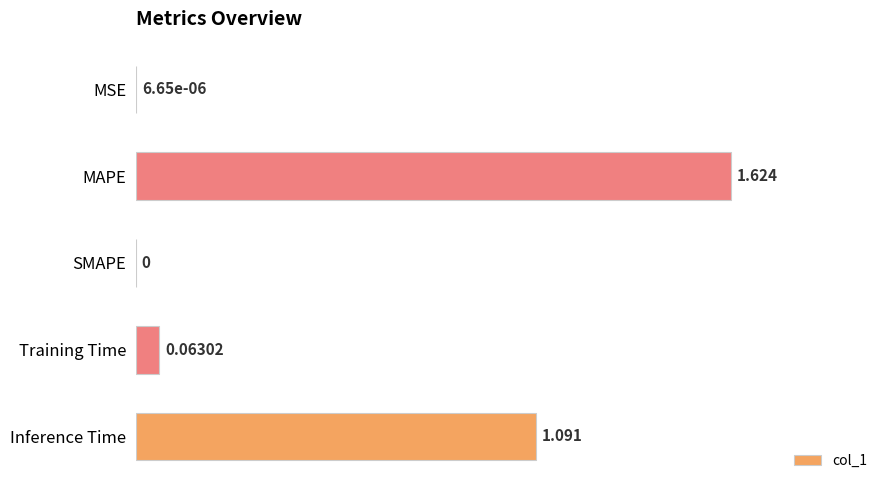

At which label is the value closest to 0?

SMAPE